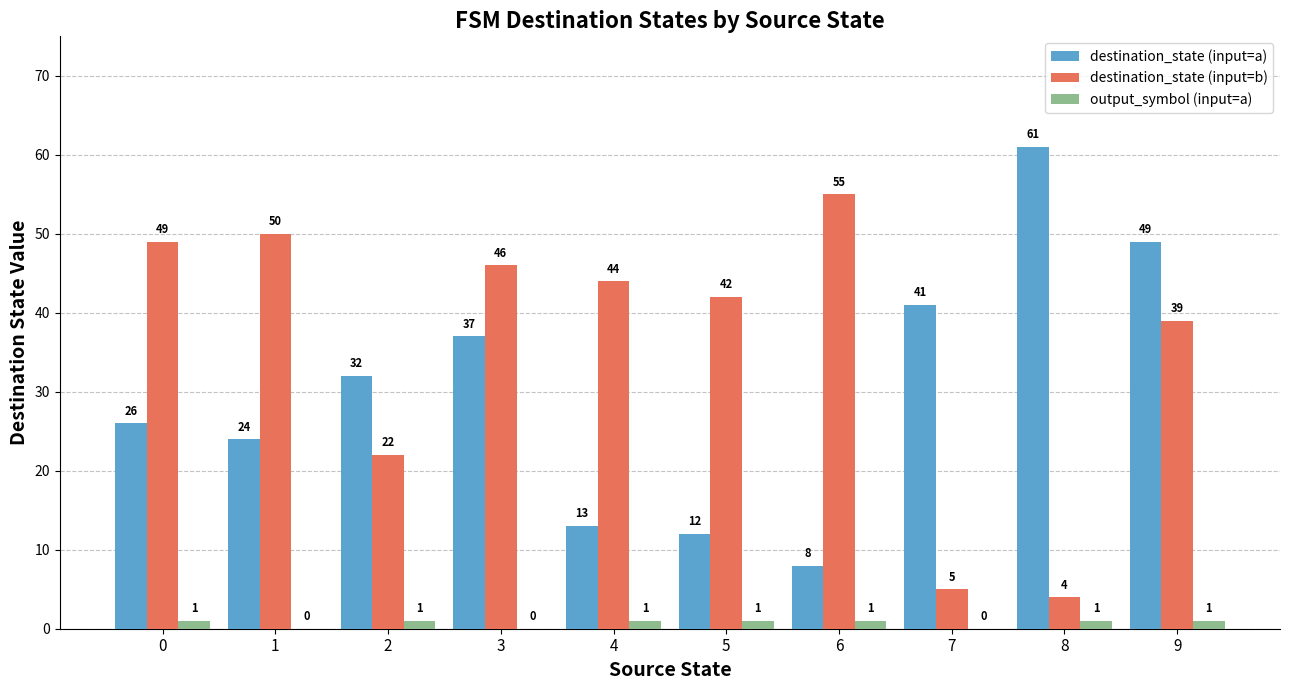

How many data points does each series have?

10